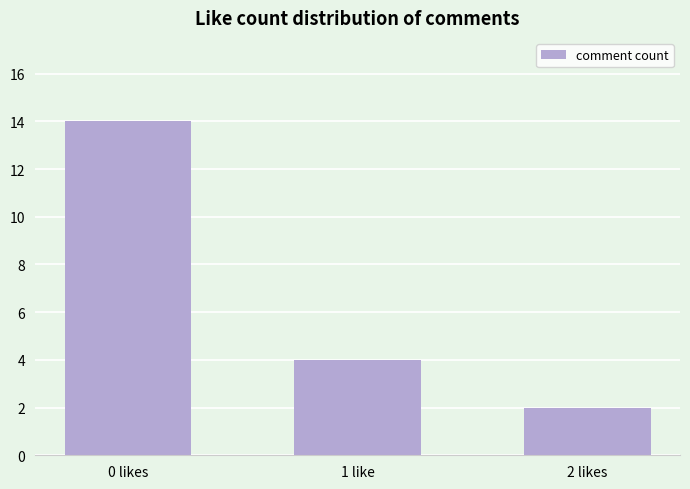

How many series are shown in this chart?

1